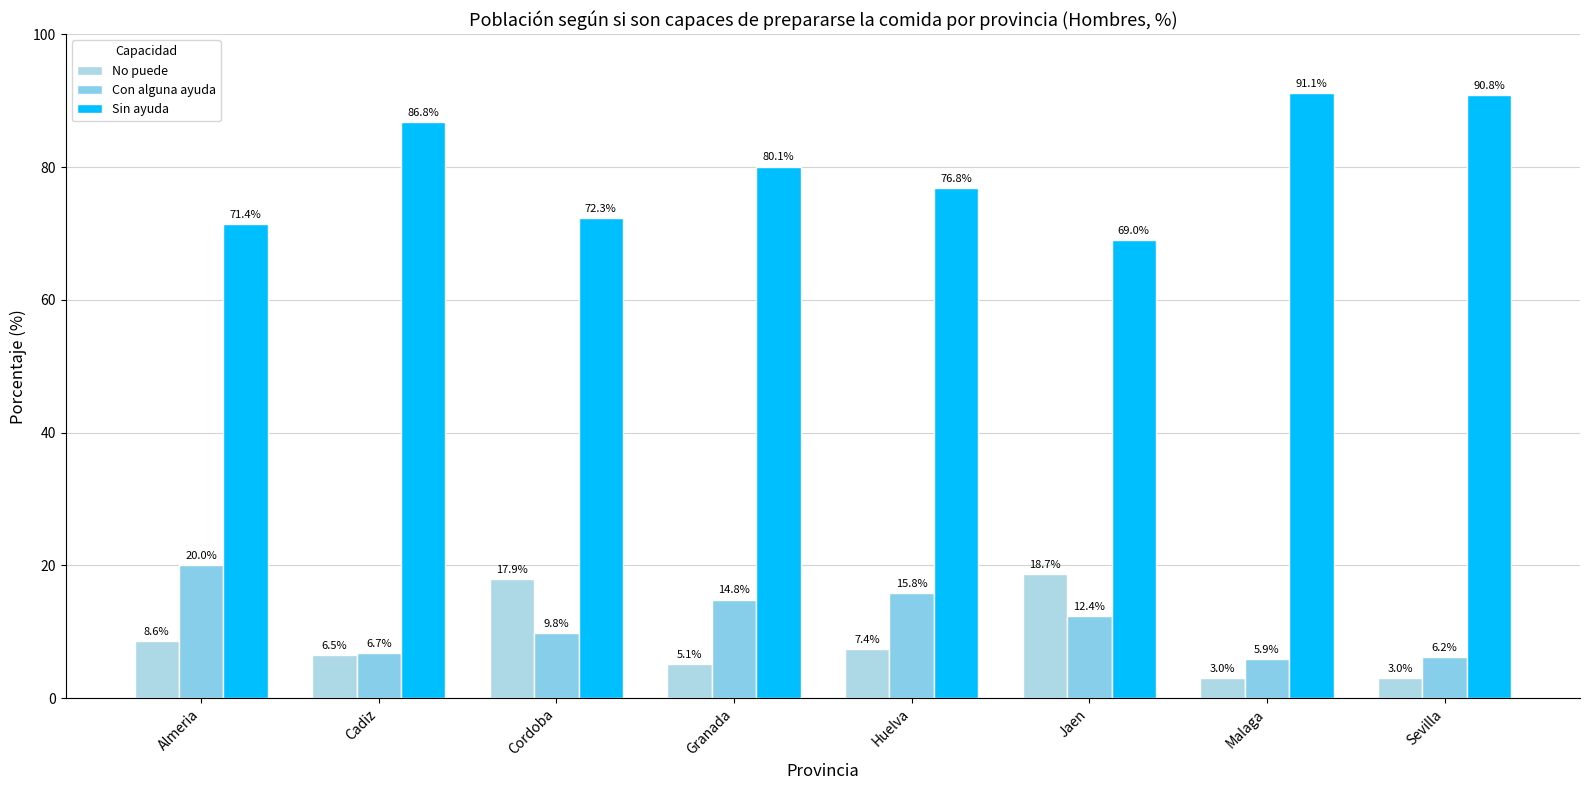

What is the sum of all No puede values?

70.1